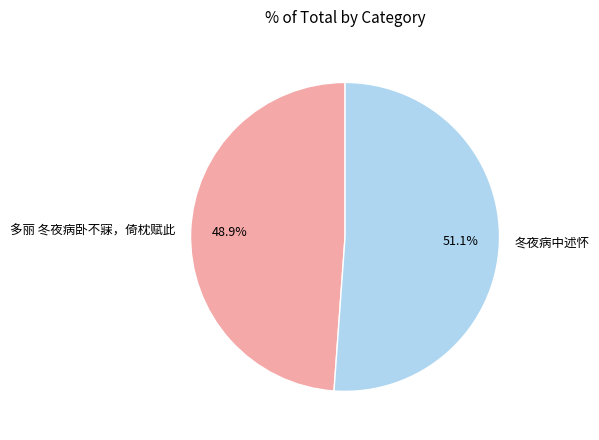

Which slice is the smallest?

多丽 冬夜病卧不寐，倚枕赋此